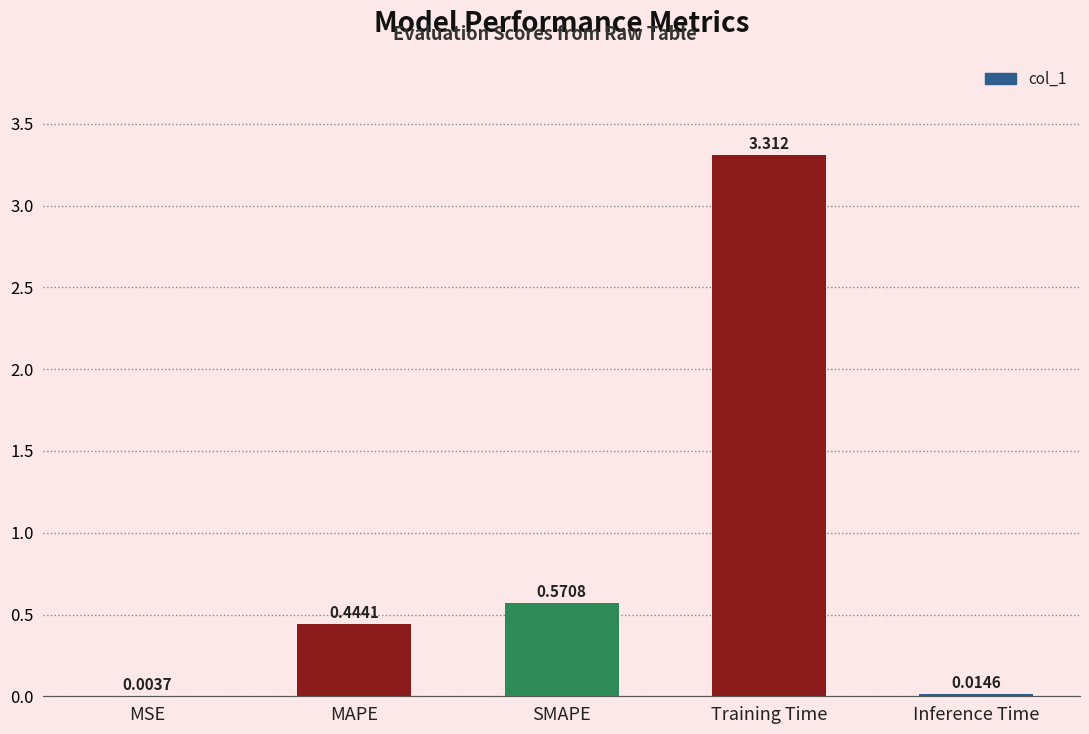

Which has a higher value, MAPE or MSE?

MAPE